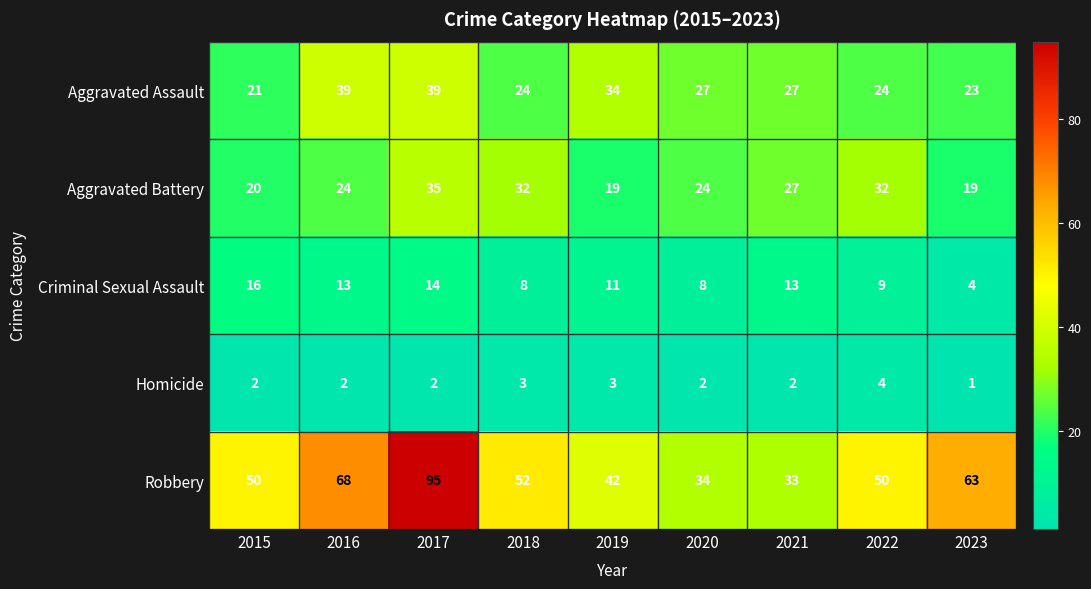

At 2015, list the series in order from largest to smallest.

Robbery, Aggravated Assault, Aggravated Battery, Criminal Sexual Assault, Homicide